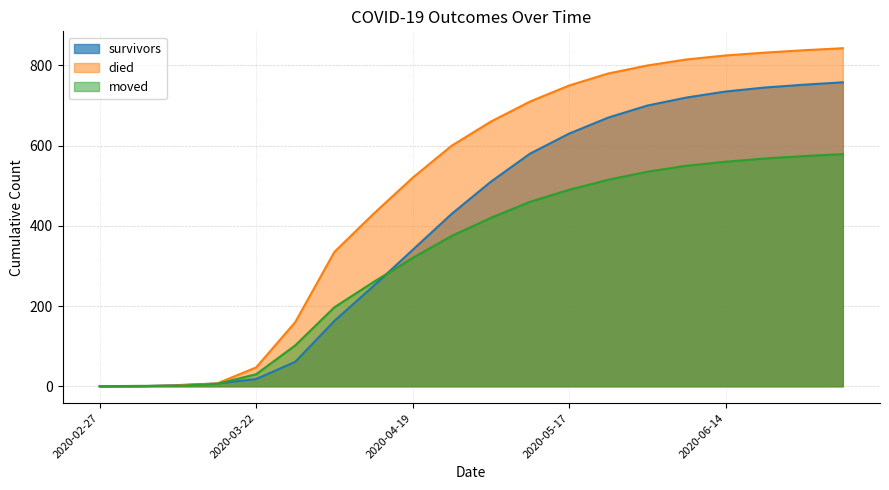

What are all the series names shown in the legend?

survivors, died, moved